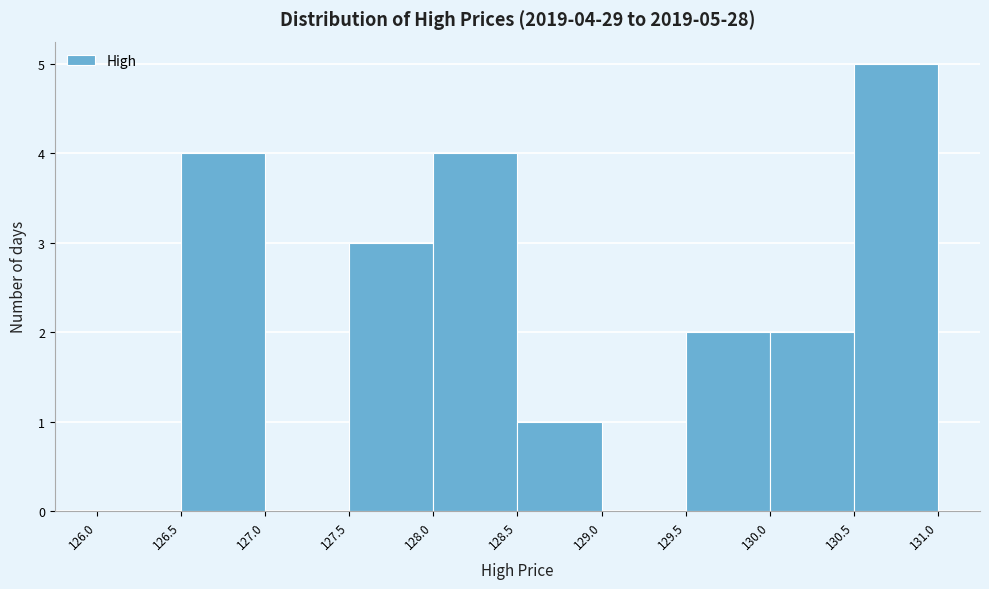

Over which range of the x-axis is the bar tallest?

130.5 to 131.0